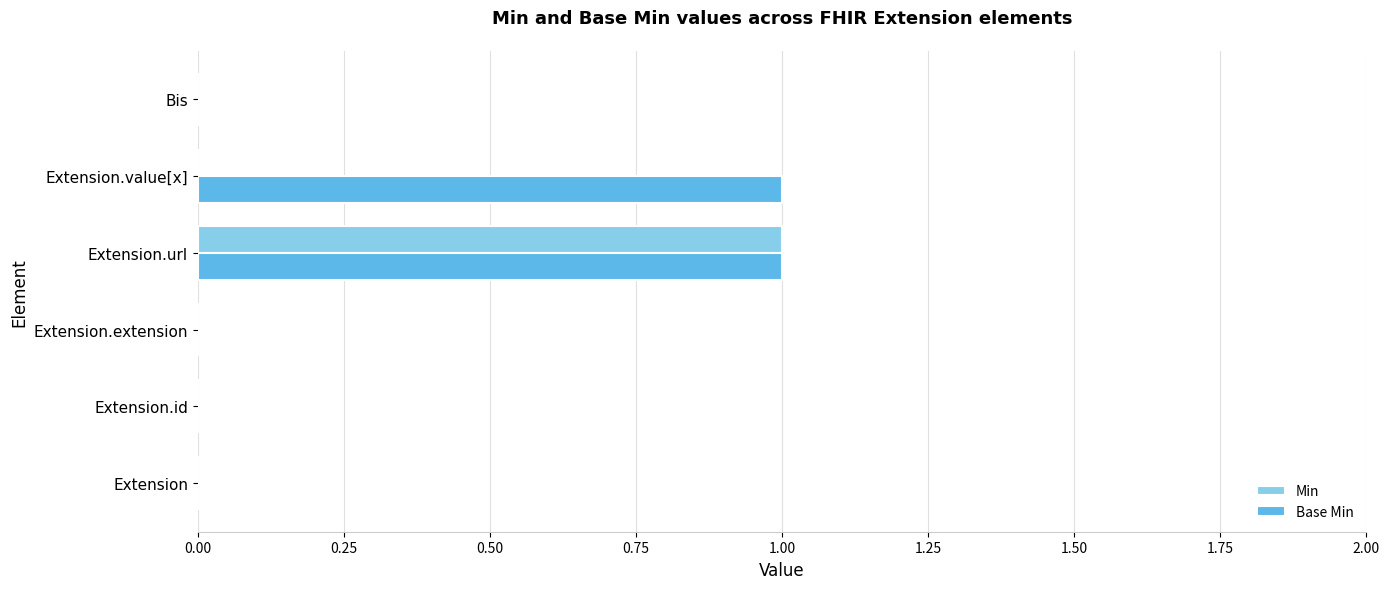

At which category is the sum across all series the highest?

Extension.url